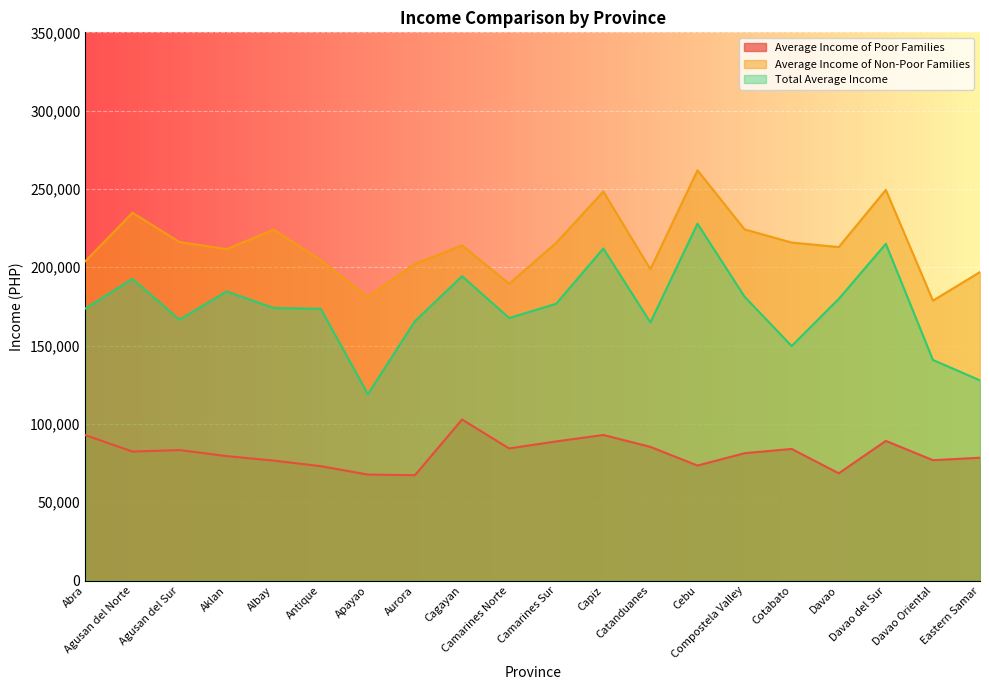

Is it true that Average Income of Poor Families equals 92829.0 at Abra?

True